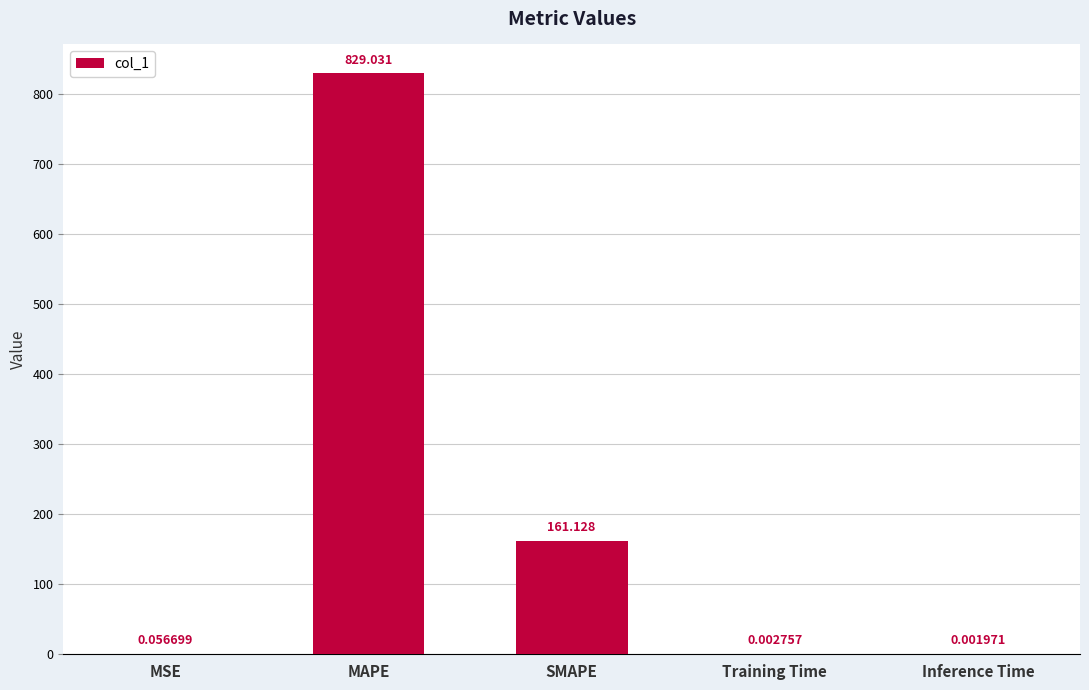

Where is the data nearest to the value 414?

SMAPE